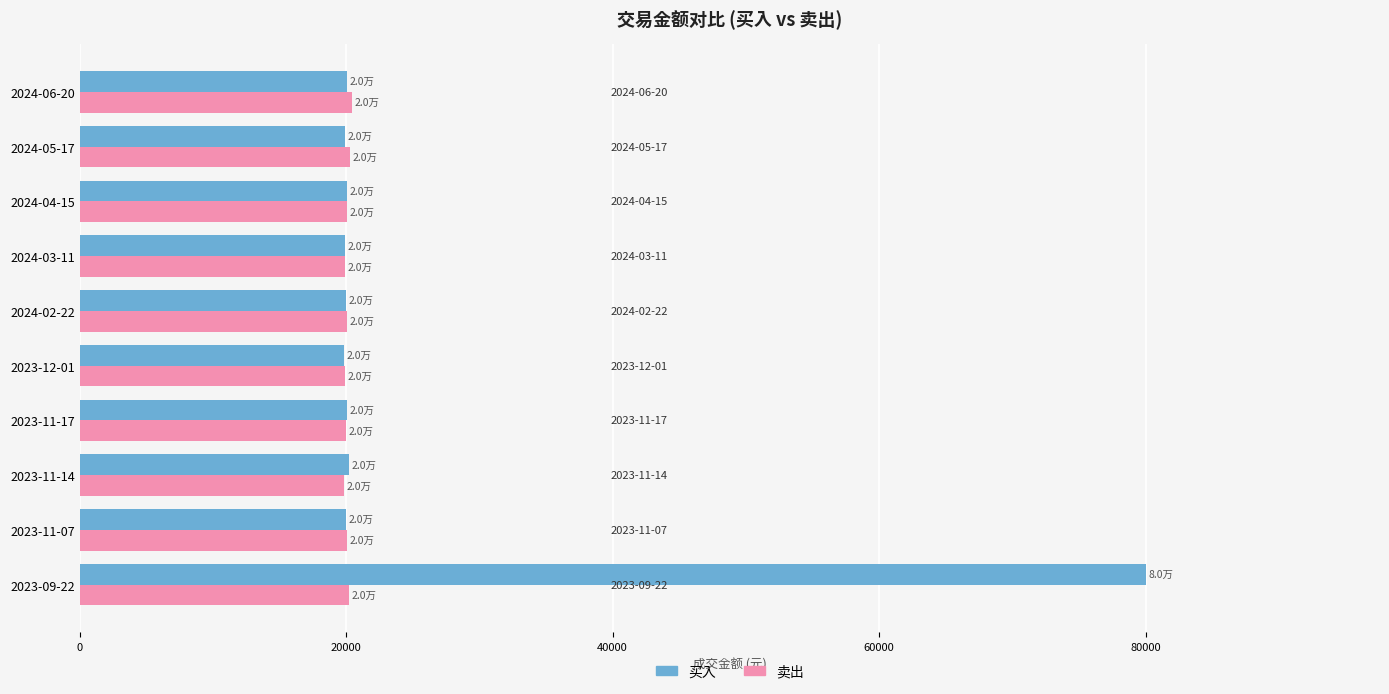

At which category is the sum across all series the highest?

2023-09-22